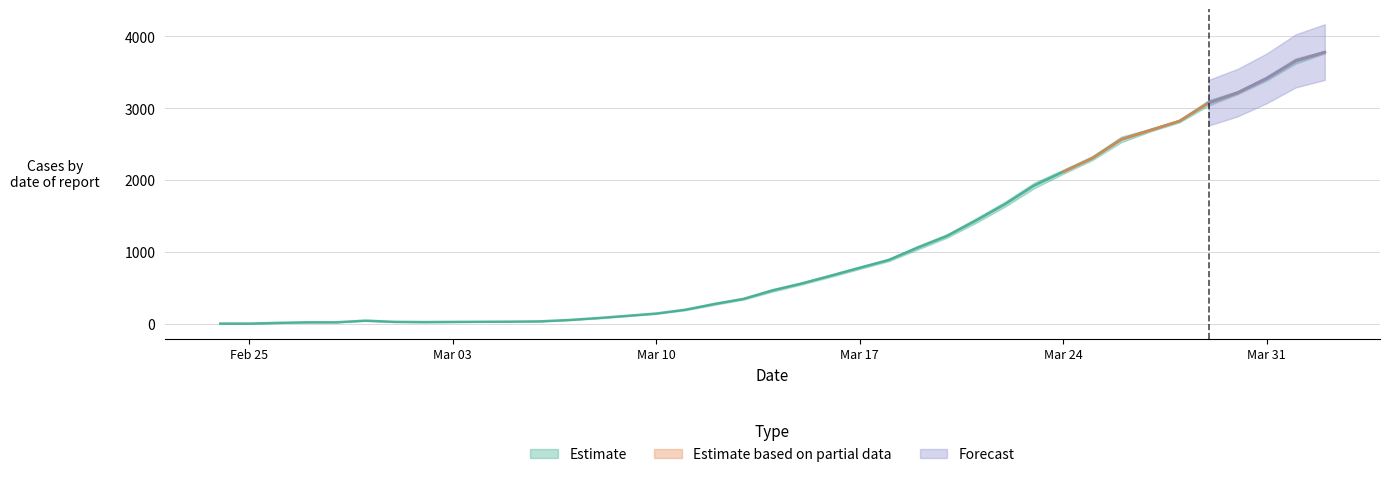

What is the difference between the totale_casi values at 2020-03-11 and 2020-03-01?

169